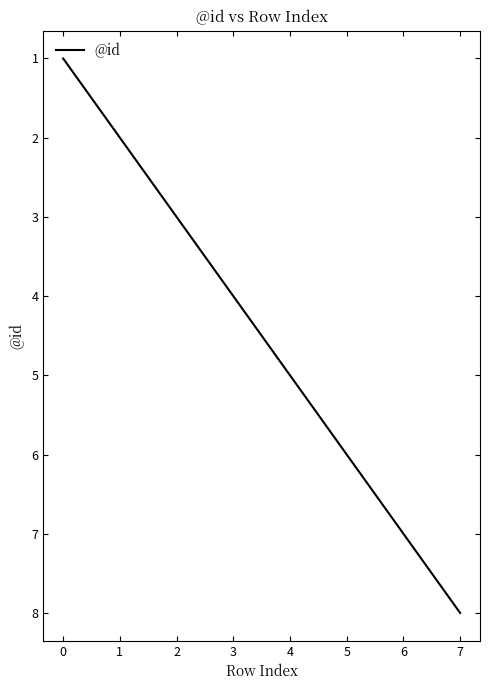

The chart shows a value of 6 at 5. True or false?

True